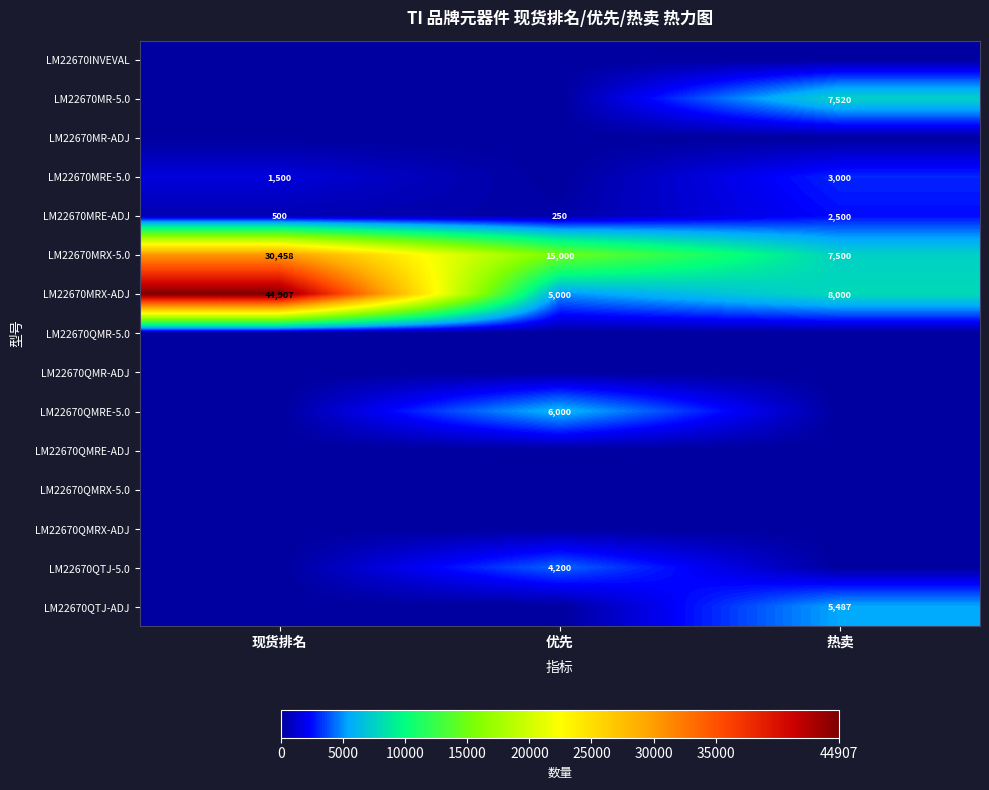

Is it true that LM22670MRE-ADJ equals 2500 at 热卖?

True